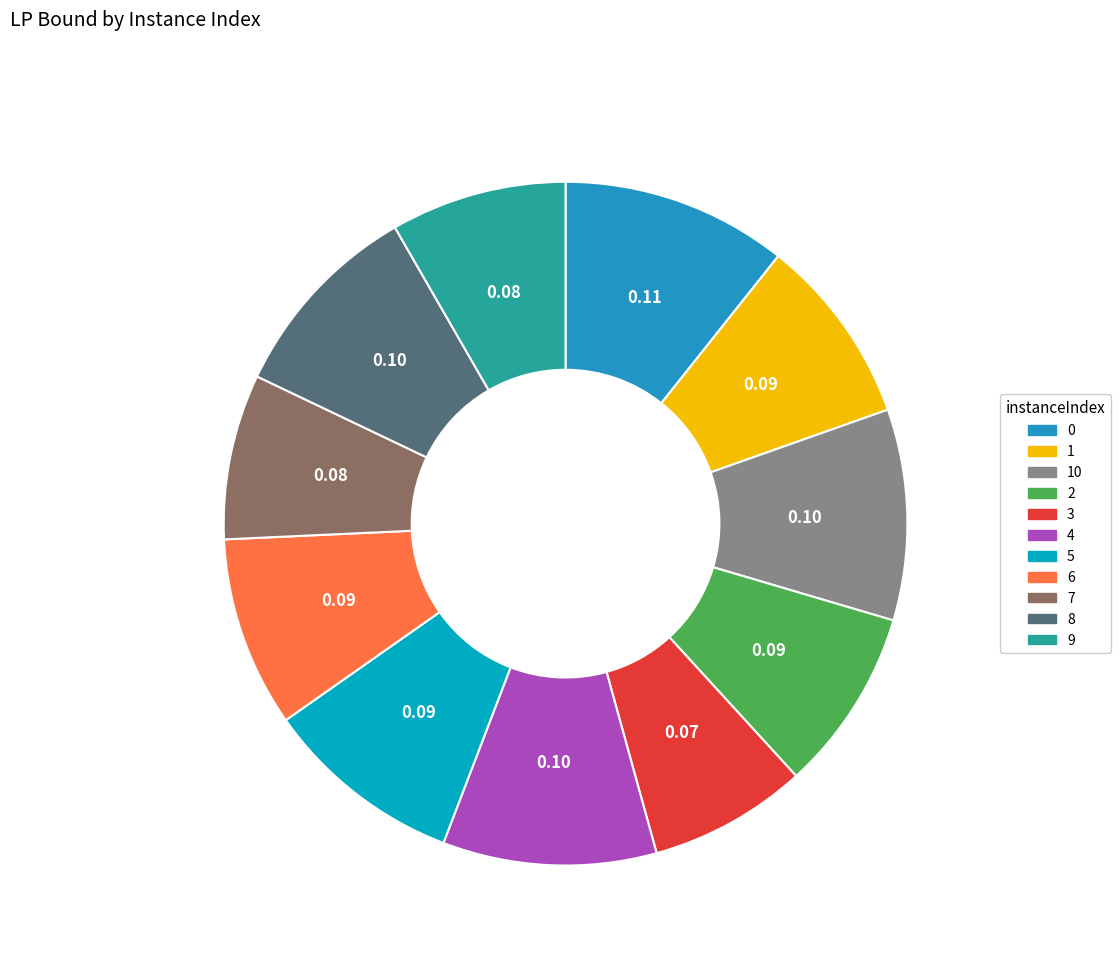

Count the number of slices in the pie.

11